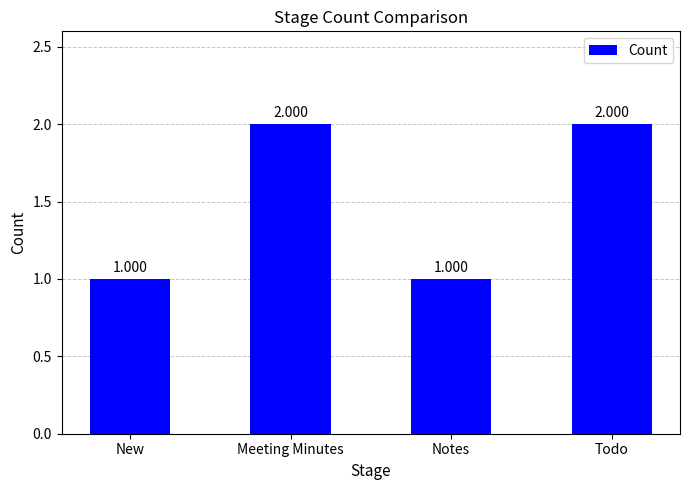

Which has a higher value, Meeting Minutes or Notes?

Meeting Minutes